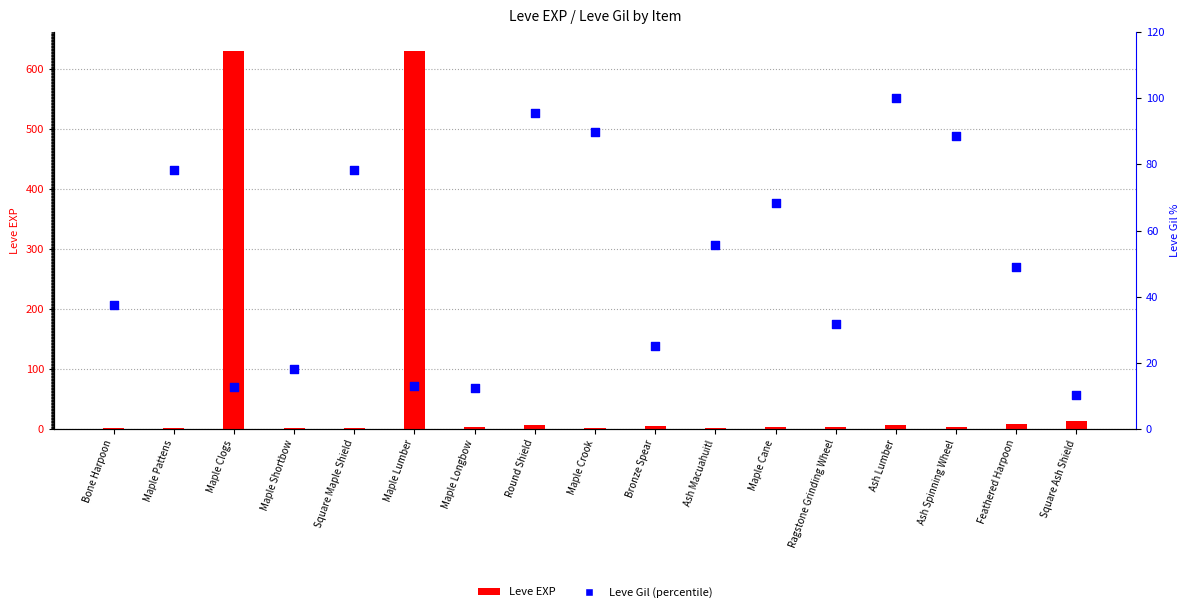

Which series contains the highest Y value?

Leve EXP